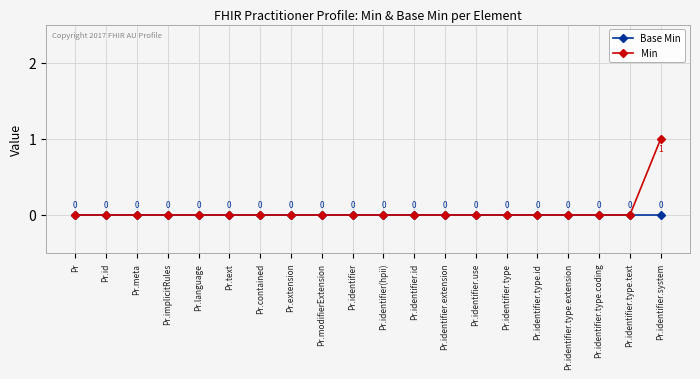

Rank the series by their maximum value, from lowest to highest.

Base Min, Min